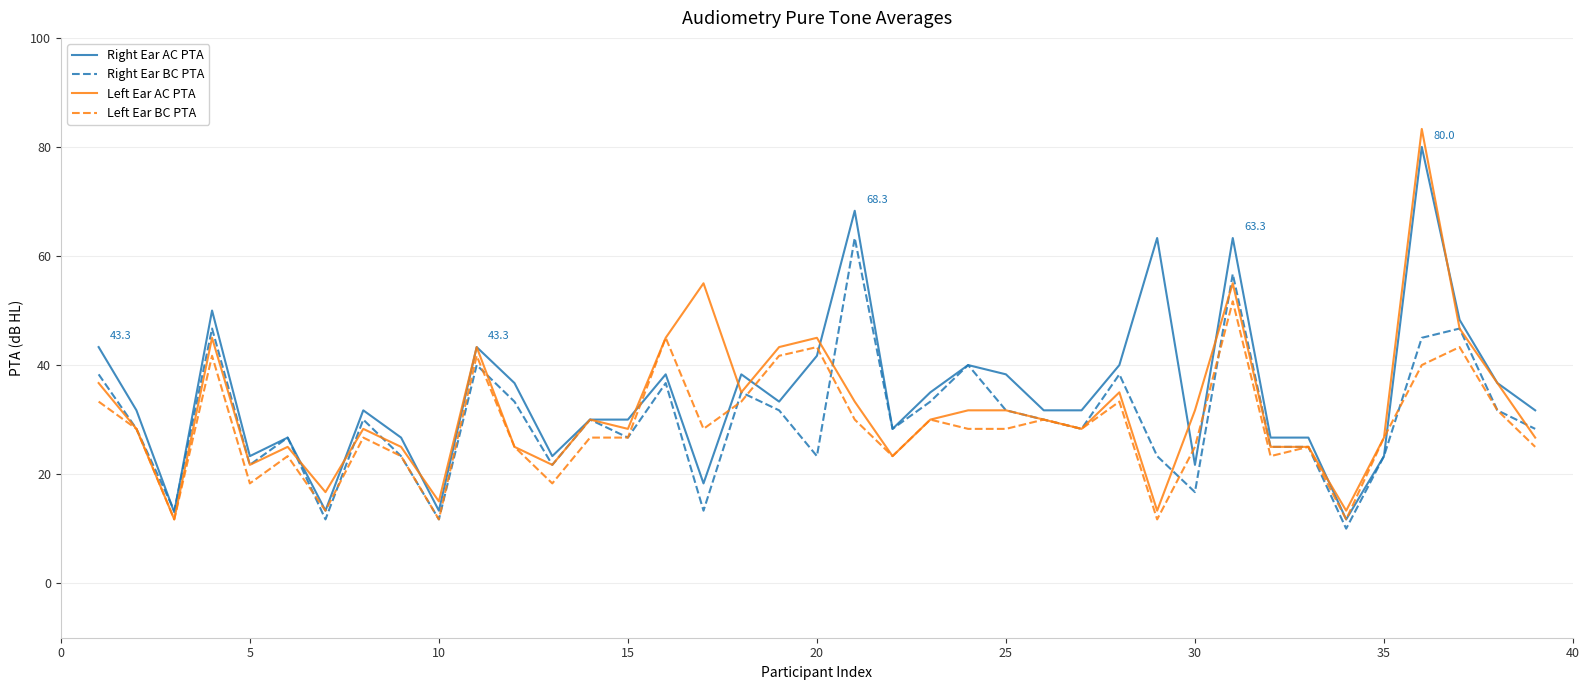

What is the minimum value shown in the chart?

10.0